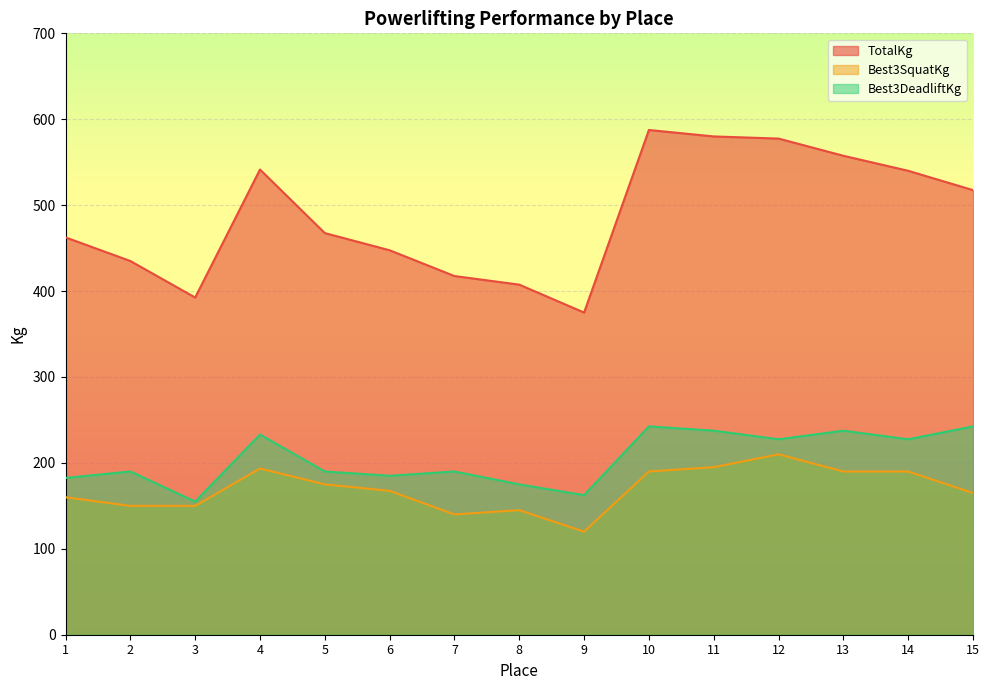

What is the sum of the Best3DeadliftKg values at 2 and 13?

427.5